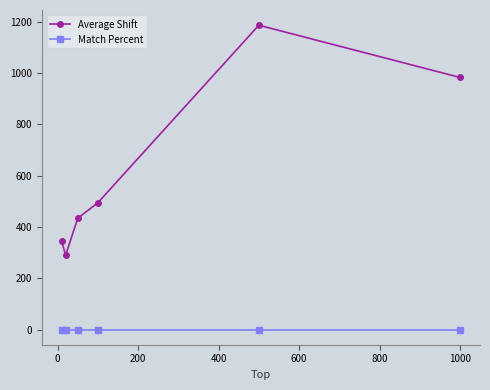

How many lines are shown in the chart?

2